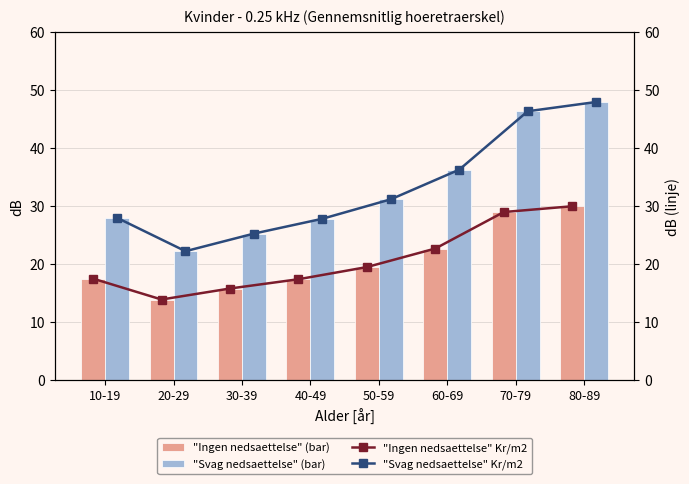

Rank the categories by "Ingen nedsaettelse" (bar) value from highest to lowest.

80-89, 70-79, 60-69, 50-59, 10-19, 40-49, 30-39, 20-29